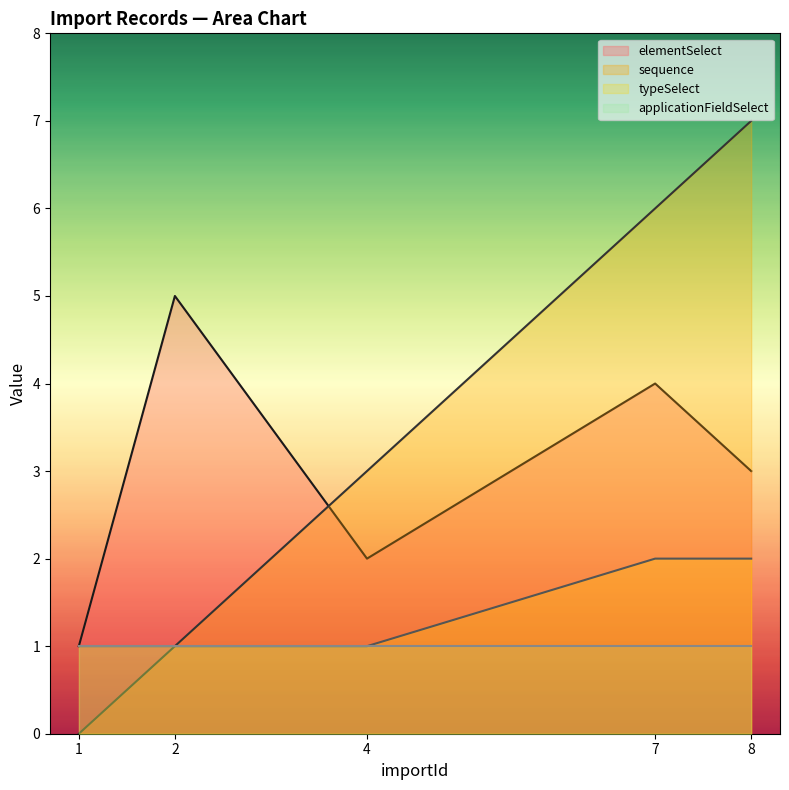

Is it true that elementSelect equals 5 at 2?

True